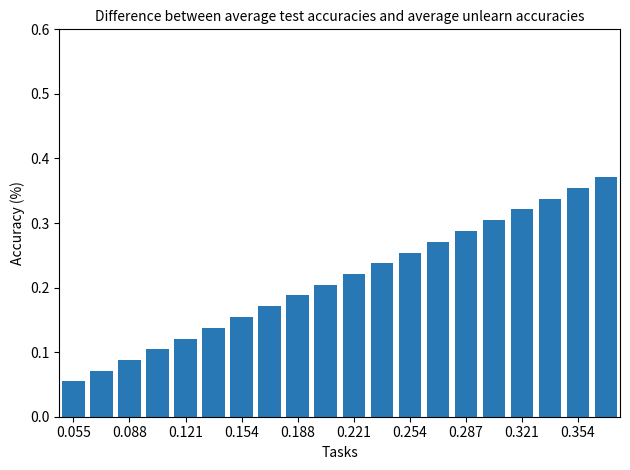

What is the sum of all values?

4.3